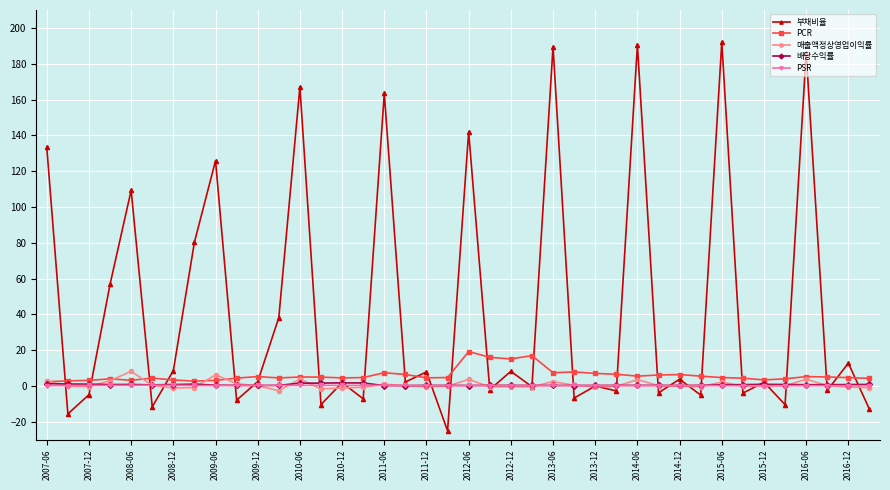

What is the minimum value shown in the chart?

-25.0